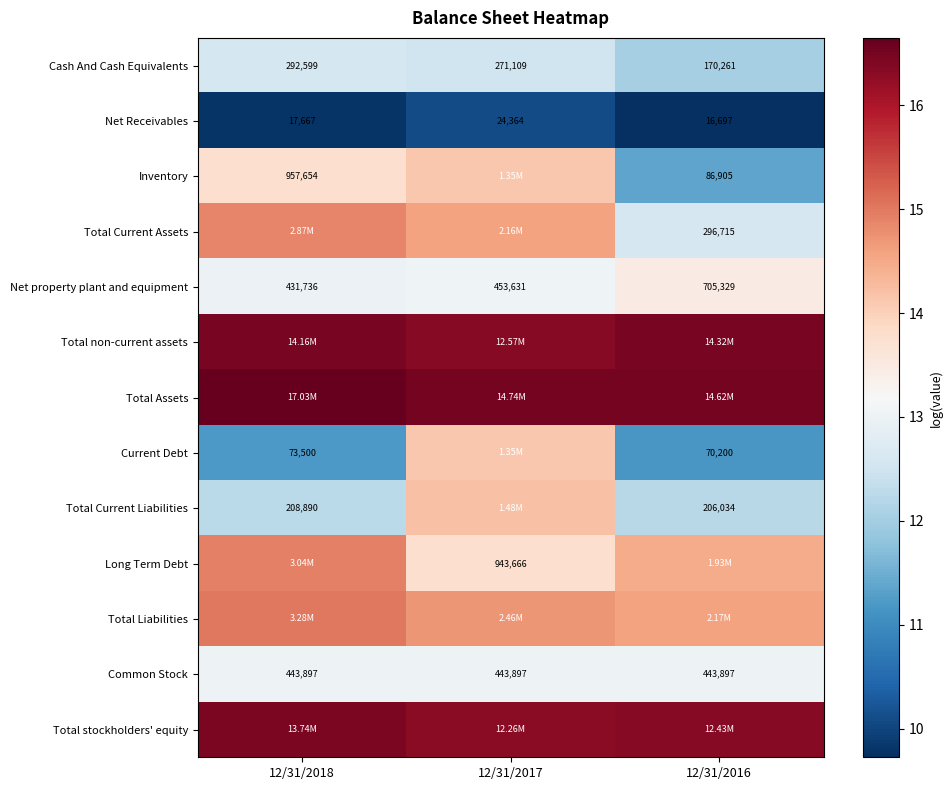

At which label is Net property plant and equipment closest to 13?

12/31/2018